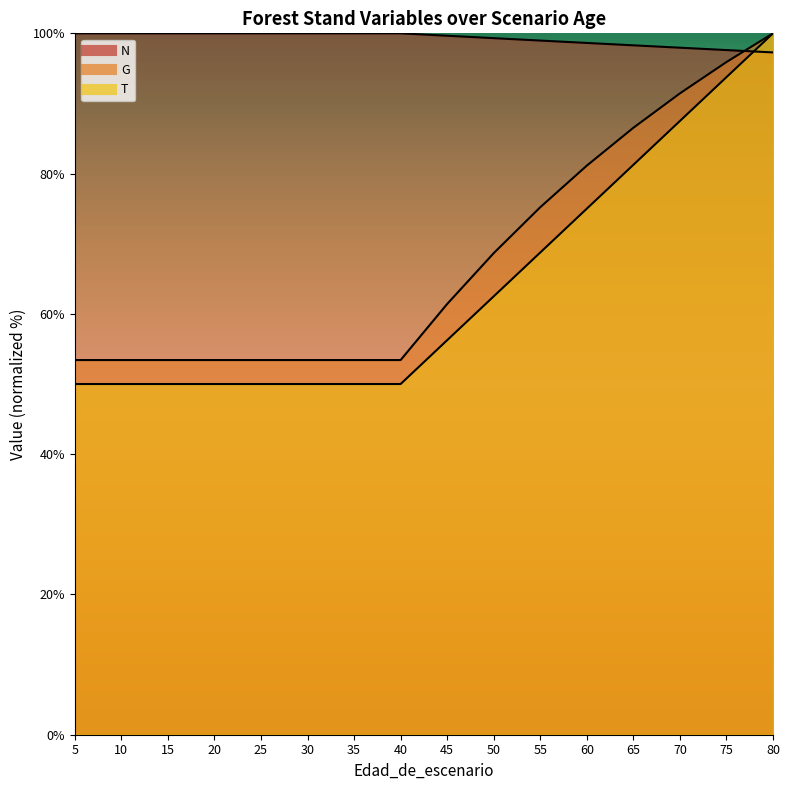

Is the value of T at 15 greater than the value of N at 70?

No